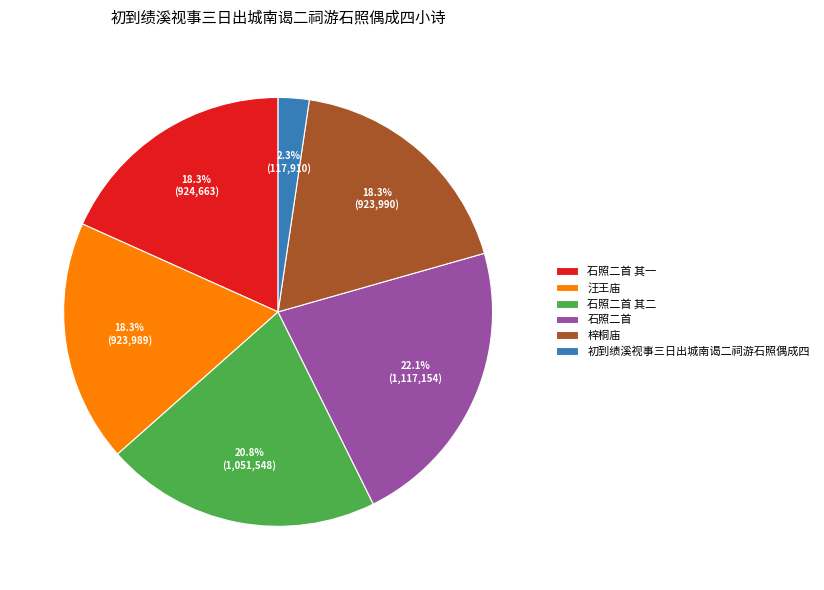

What is the ratio of the value at 石照二首 其二 to the value at 石照二首 其一?

1.1